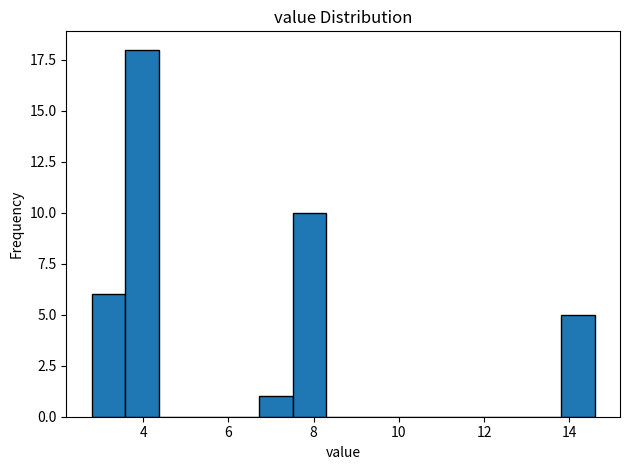

Read against the x-axis, roughly where is the centre of the tallest bar?

4.0